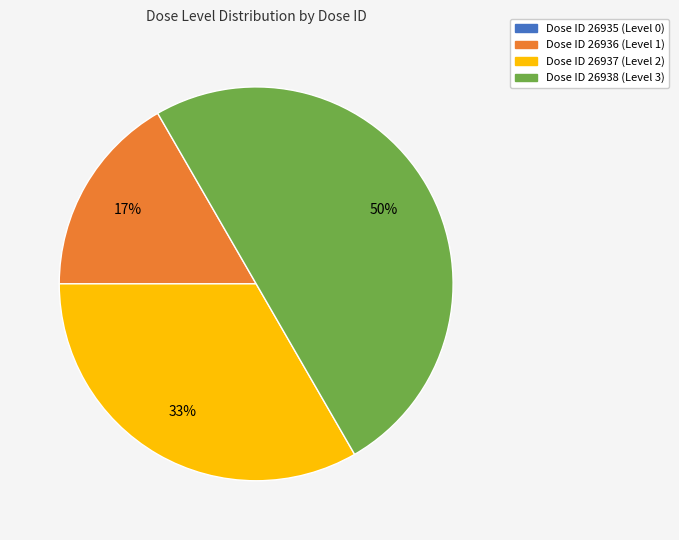

The Dose ID 26936 (Level 1) slice represents 31% of the pie. True or false?

False